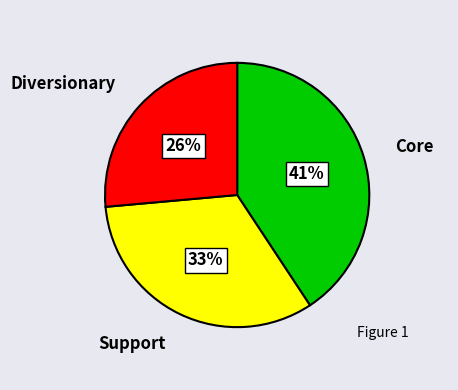

How many slices are in this pie chart?

3